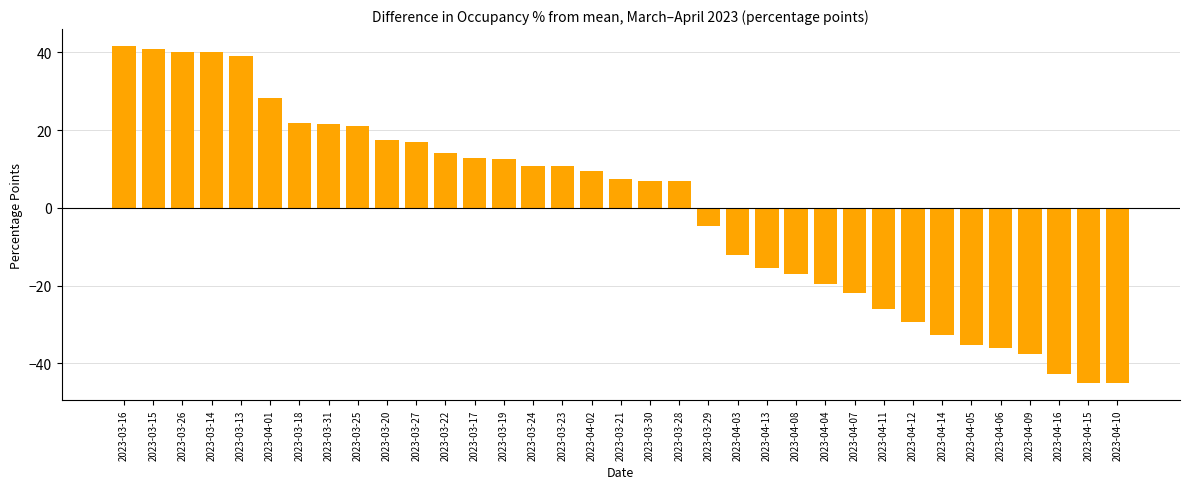

Which category has the highest value across all series?

2023-03-16